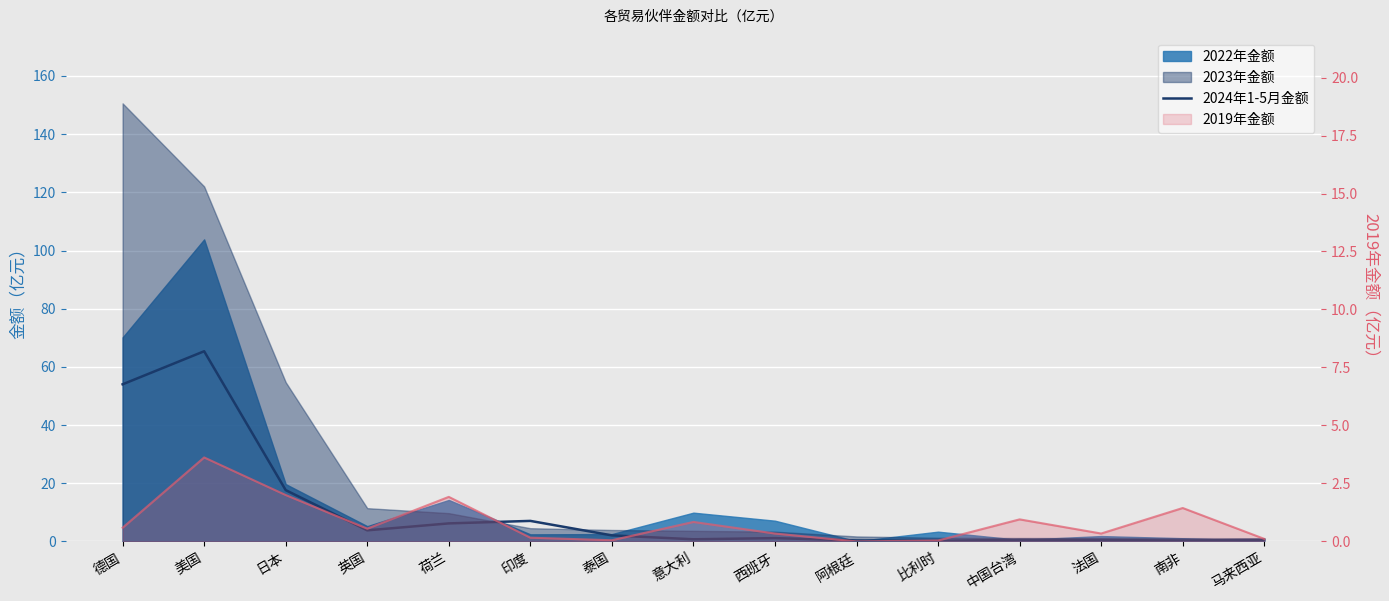

At which label does the data first exceed 1?

德国